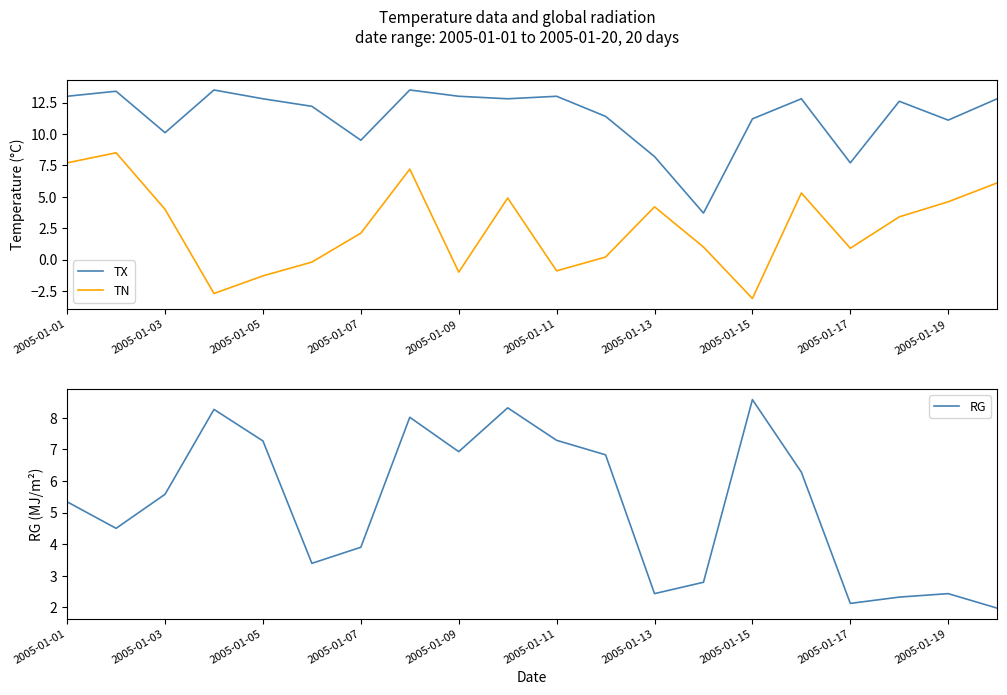

In RG, how many points are higher than both neighbors (excluding endpoints)?

5